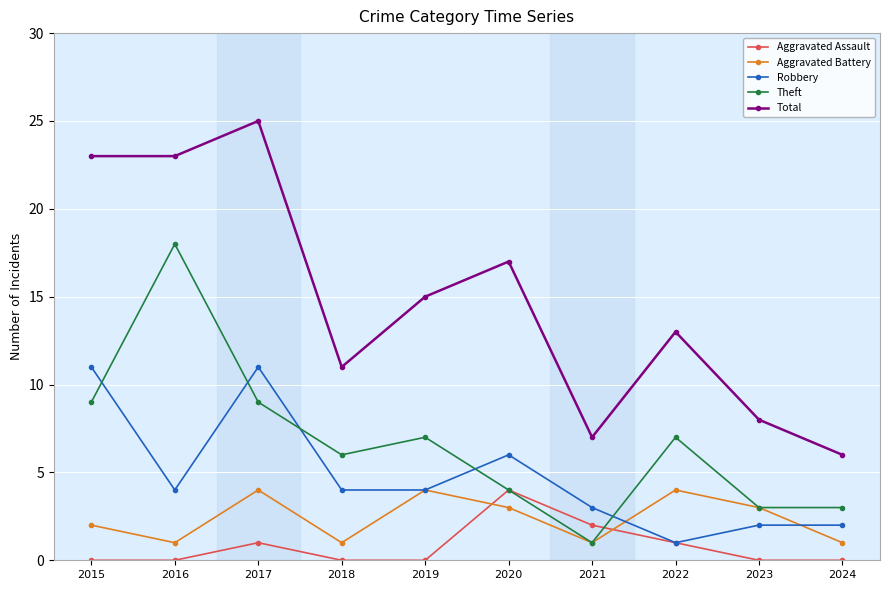

Reading left to right, list all the values displayed in this chart.

Aggravated Assault: 0	0	1	0	0	4	2	1	0	0
Aggravated Battery: 2	1	4	1	4	3	1	4	3	1
Robbery: 11	4	11	4	4	6	3	1	2	2
Theft: 9	18	9	6	7	4	1	7	3	3
Total: 23	23	25	11	15	17	7	13	8	6